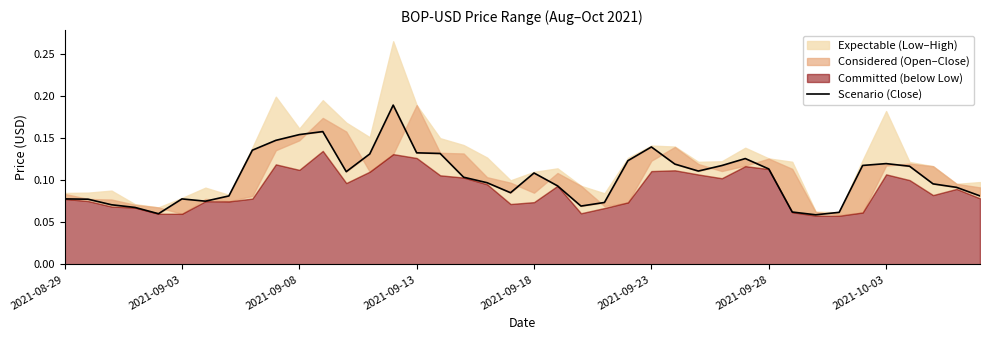

How many data points does each series have?

40